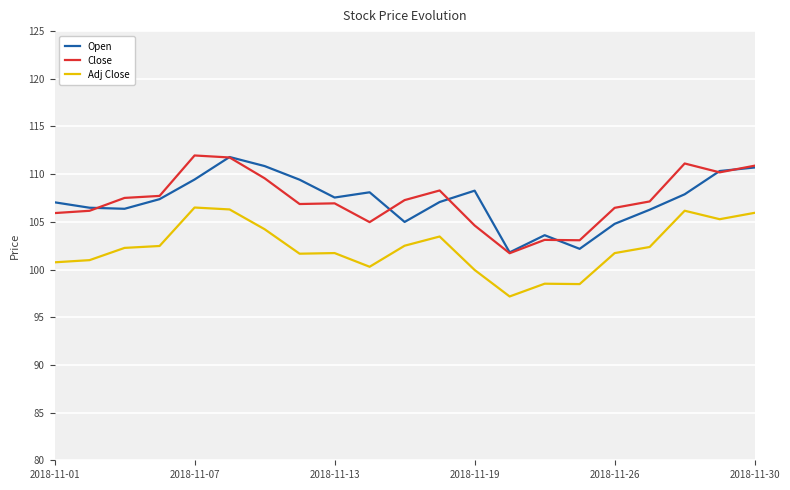

How many lines are shown in the chart?

3